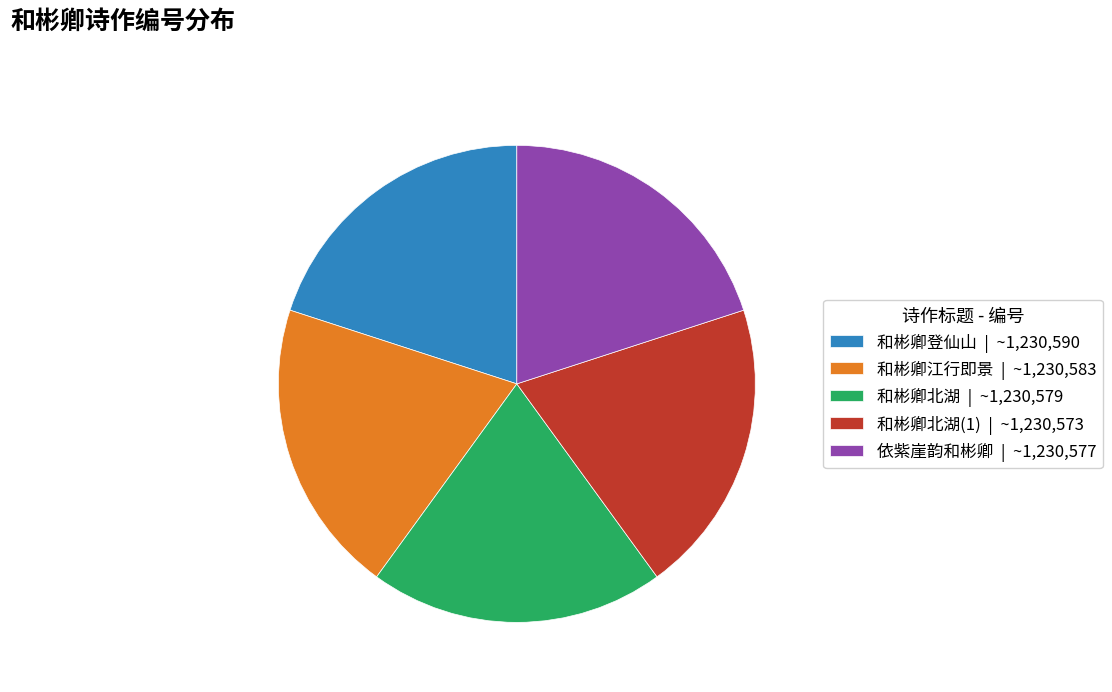

True or false: 和彬卿北湖(1) | ~1,230,573 accounts for 20% of the total.

True